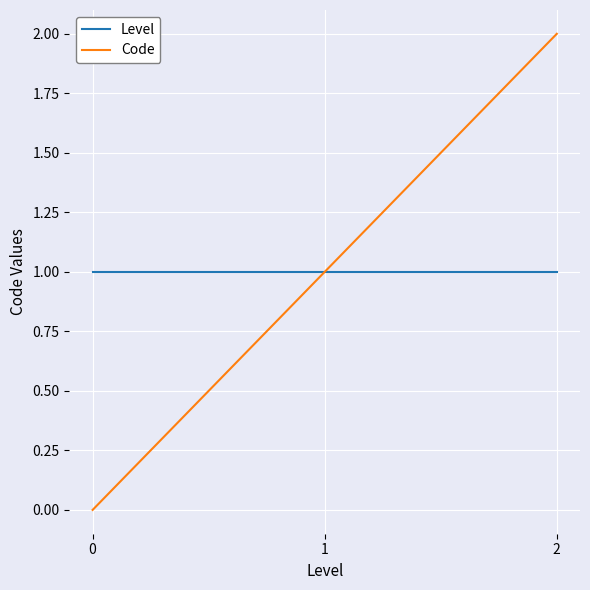

Is it true that Level equals 1 at 2?

True